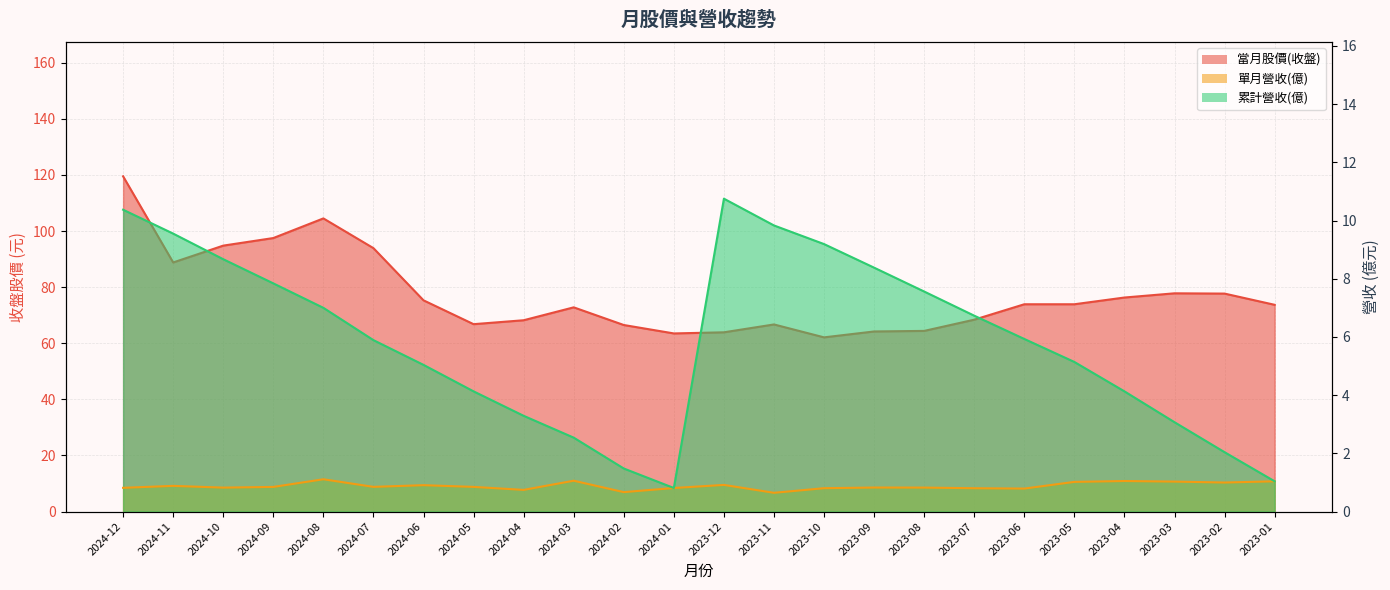

What is the difference between the maximum and second lowest values in the 單月營收(億) series?

0.4